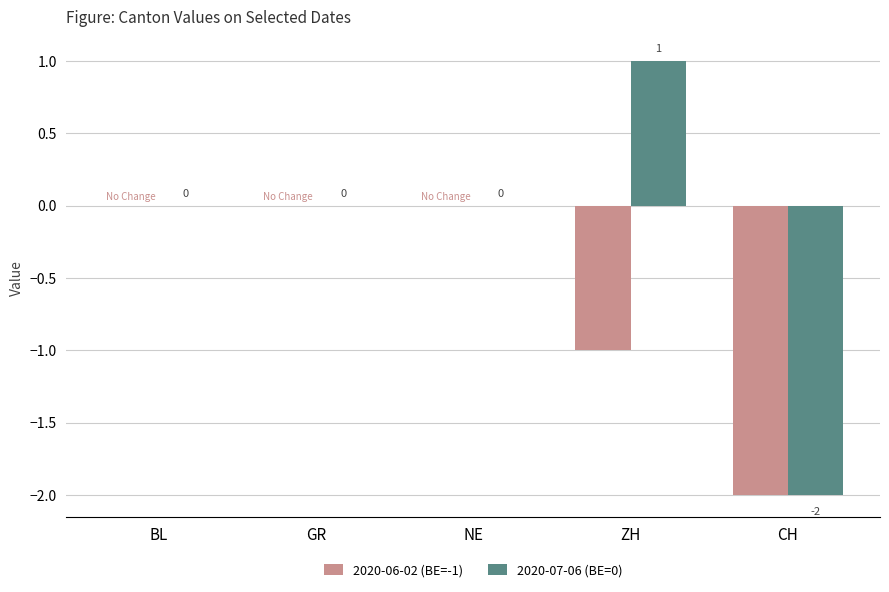

Reading right to left, list all the values displayed in this chart.

2020-06-02 (BE=-1): CH=-2	ZH=-1	NE=0	GR=0	BL=0
2020-07-06 (BE=0): CH=-2	ZH=1	NE=0	GR=0	BL=0